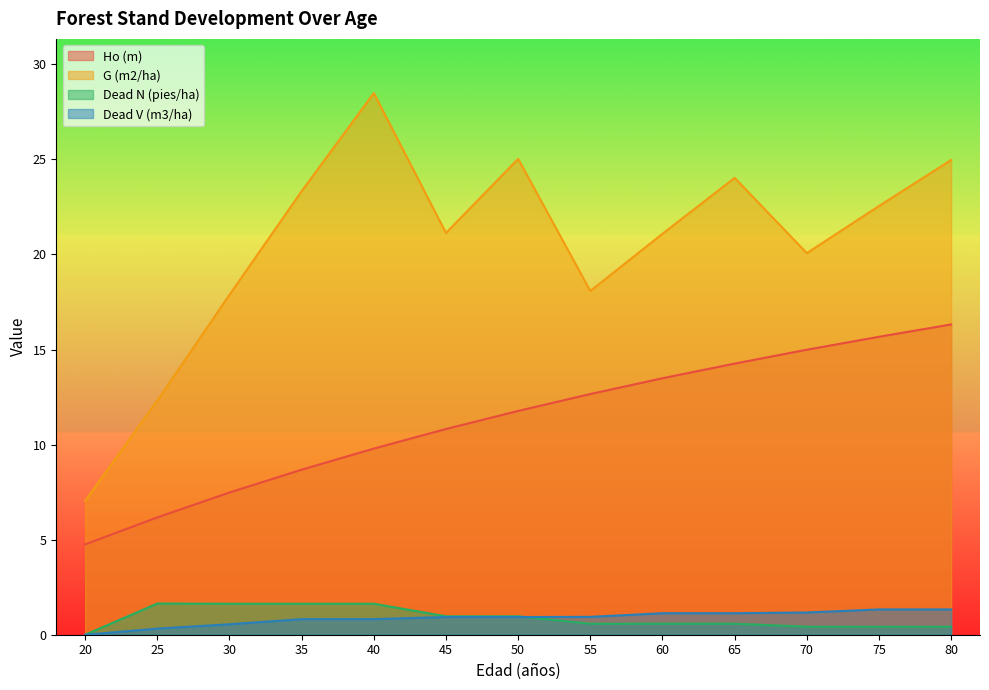

List the labels in order of Ho (m) value, smallest first.

20, 25, 30, 35, 40, 45, 50, 55, 60, 65, 70, 75, 80